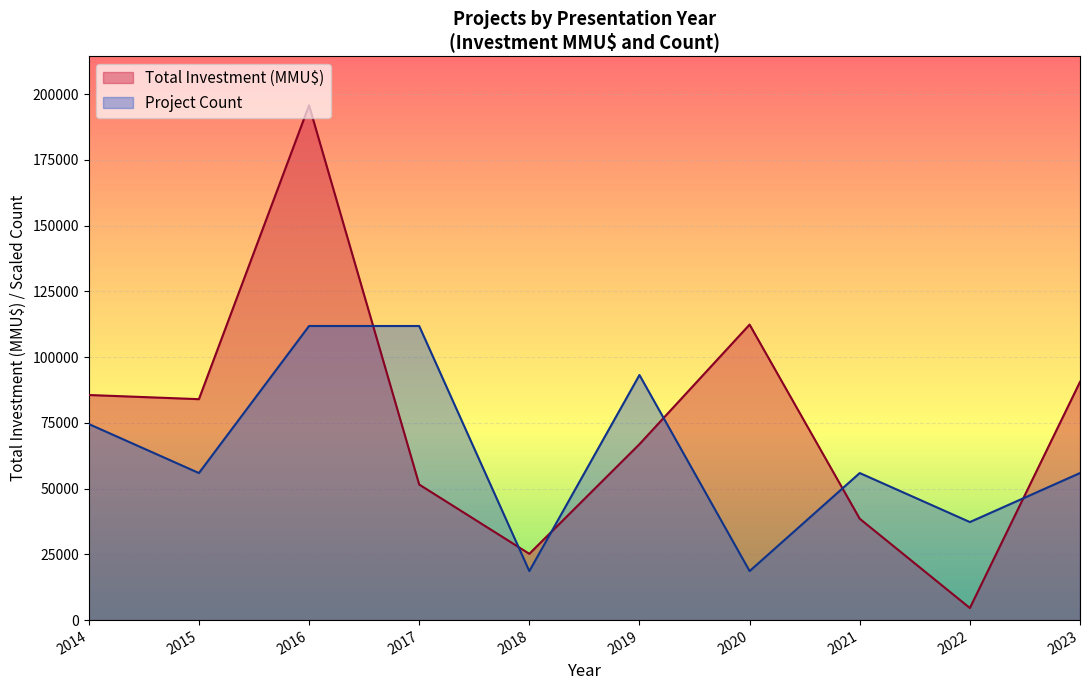

Which series has the widest spread of values?

Total Investment (MMU$)